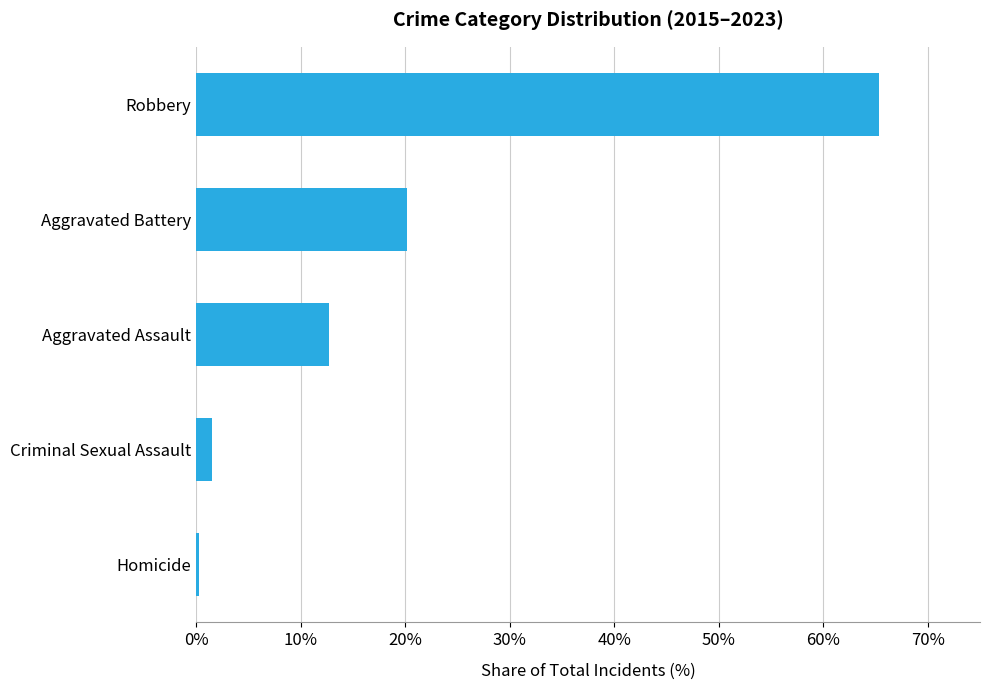

List the labels in order of value, smallest first.

Homicide, Criminal Sexual Assault, Aggravated Assault, Aggravated Battery, Robbery